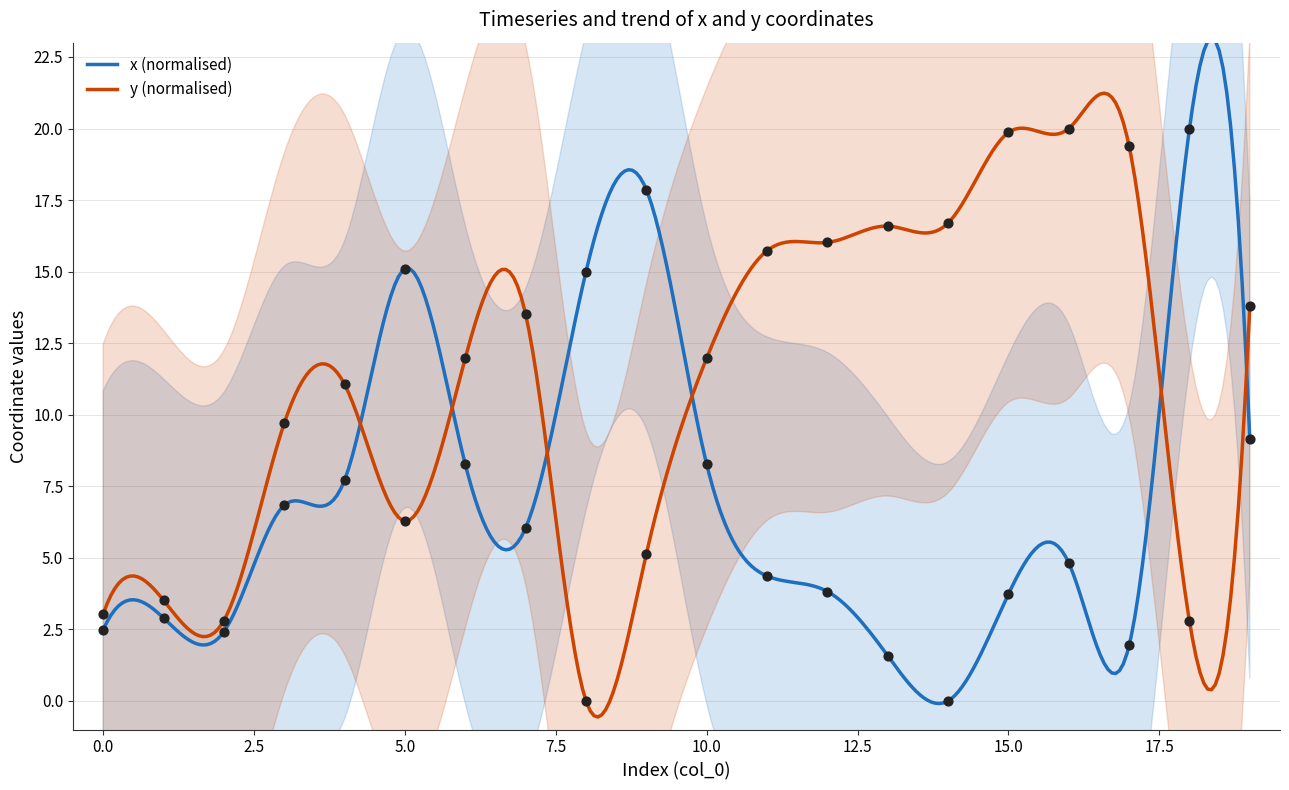

Is the value of y at 8 greater than the value of x at 7?

No